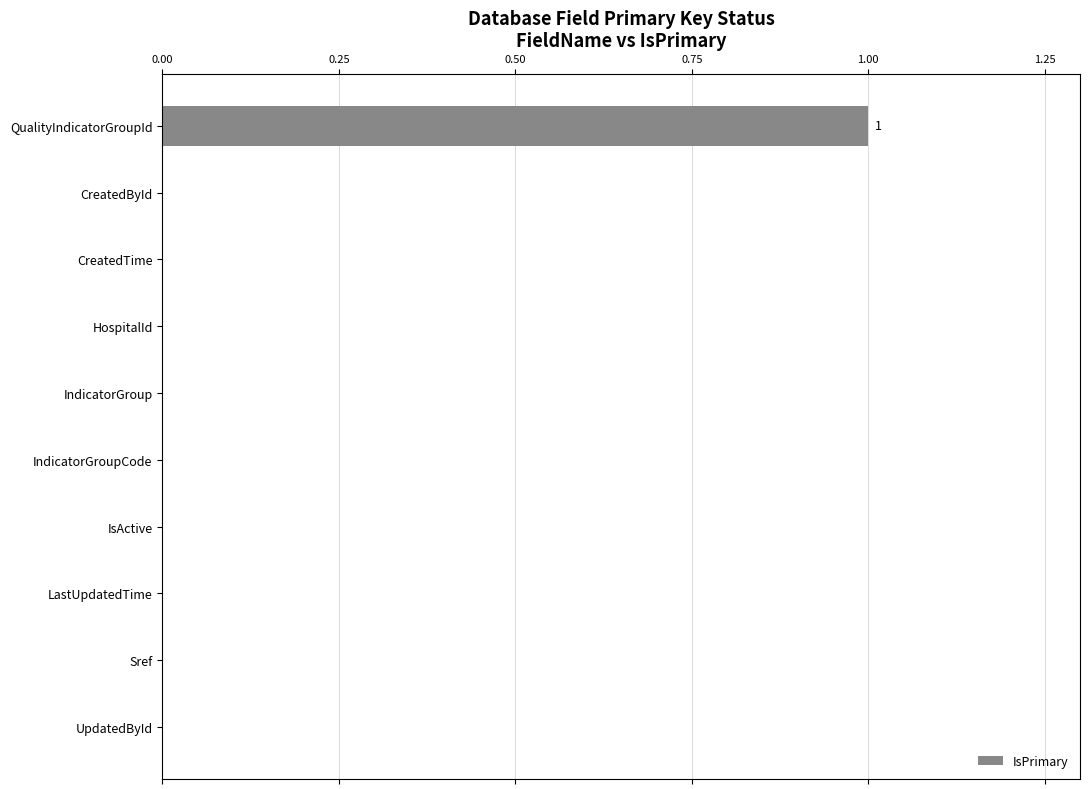

Does the chart contain stacked bars?

No